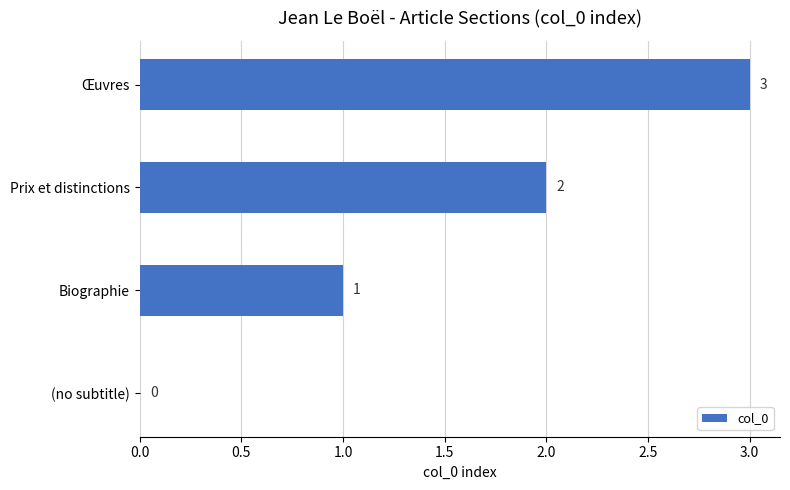

Approximately how many times larger is the value at Biographie compared to Œuvres?

0.3